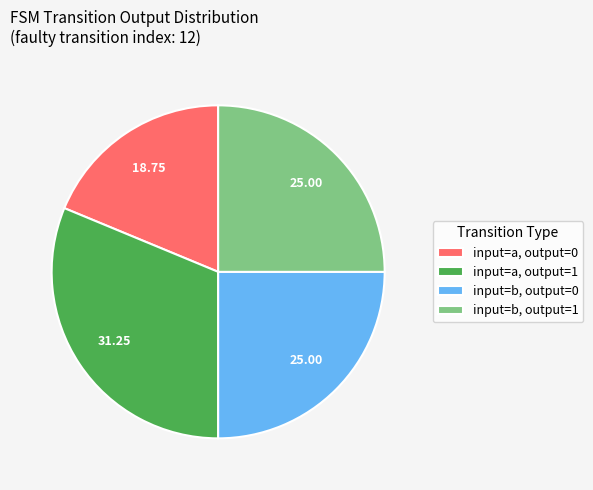

Is the sum of input=b, output=0 and input=a, output=1 greater than half?

Yes